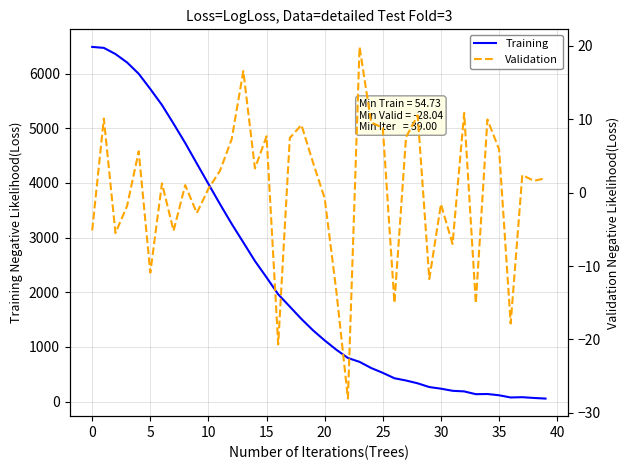

How many data points does each series have?

40